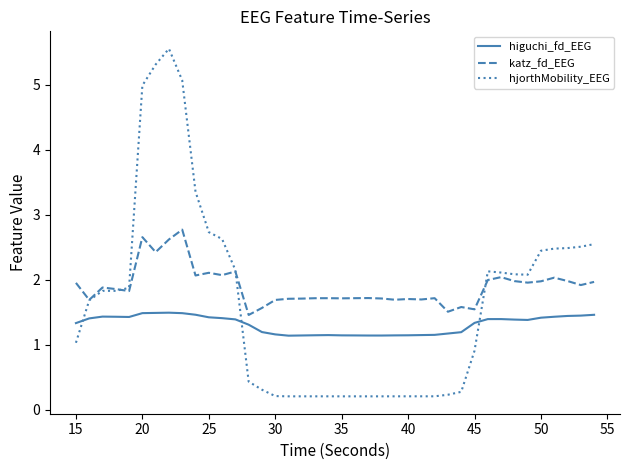

Which series has the widest spread of values?

hjorthMobility_EEG